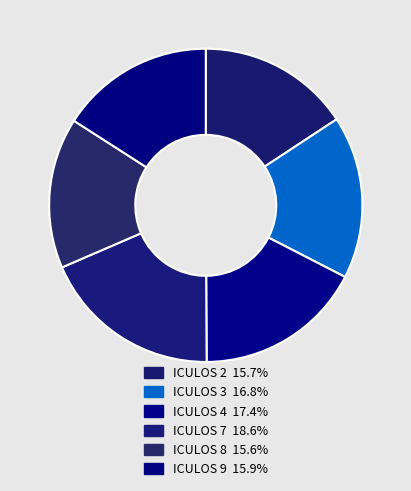

Count the number of slices in the pie.

6